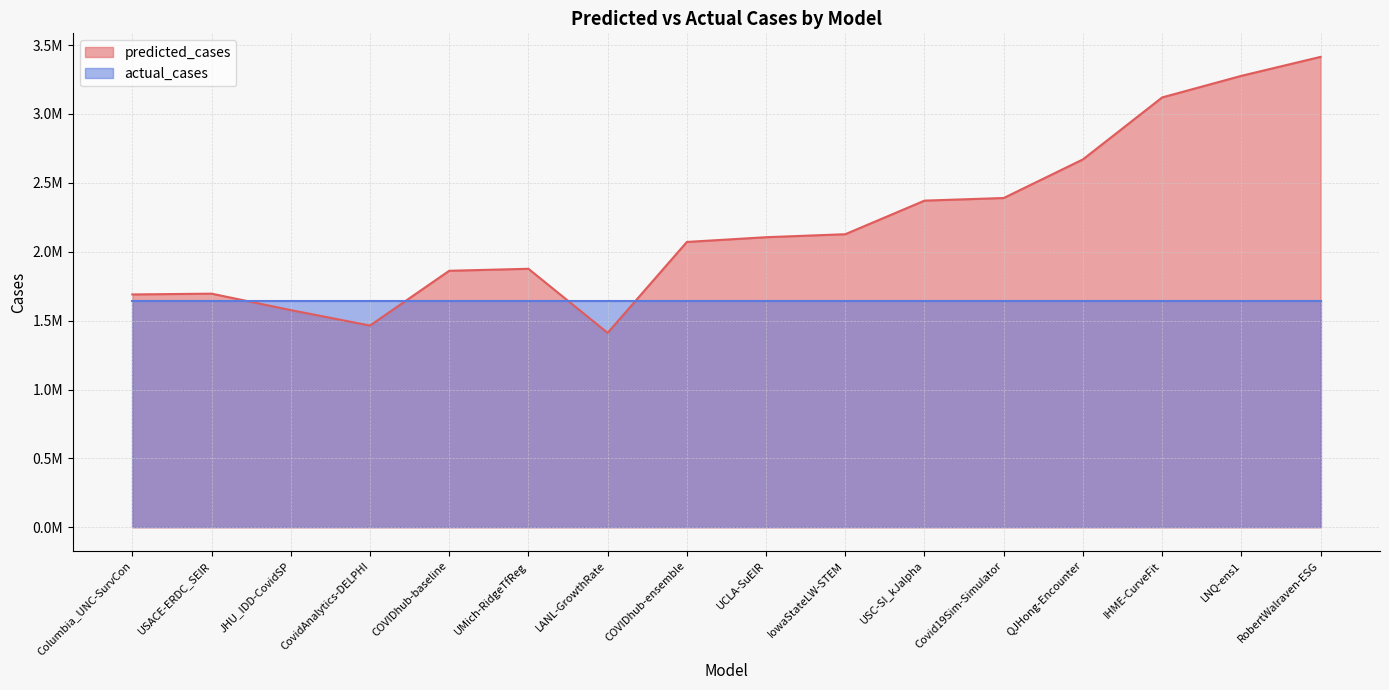

What is the average value?

2195310.0